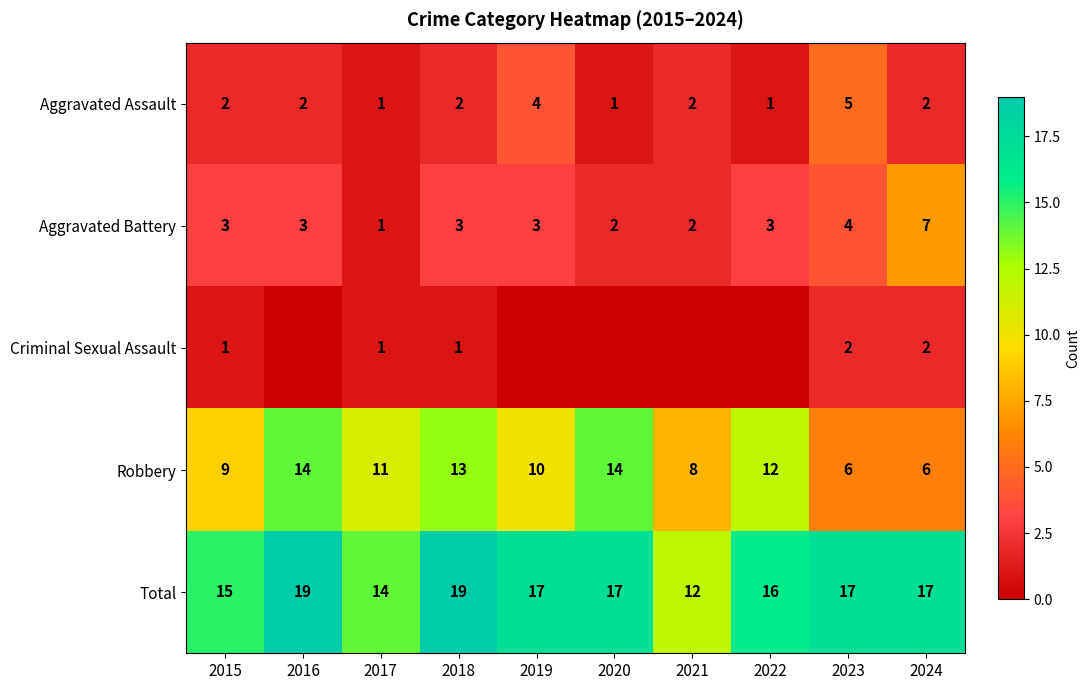

Rank the series at 2023 from highest to lowest value.

Total, Robbery, Aggravated Assault, Aggravated Battery, Criminal Sexual Assault